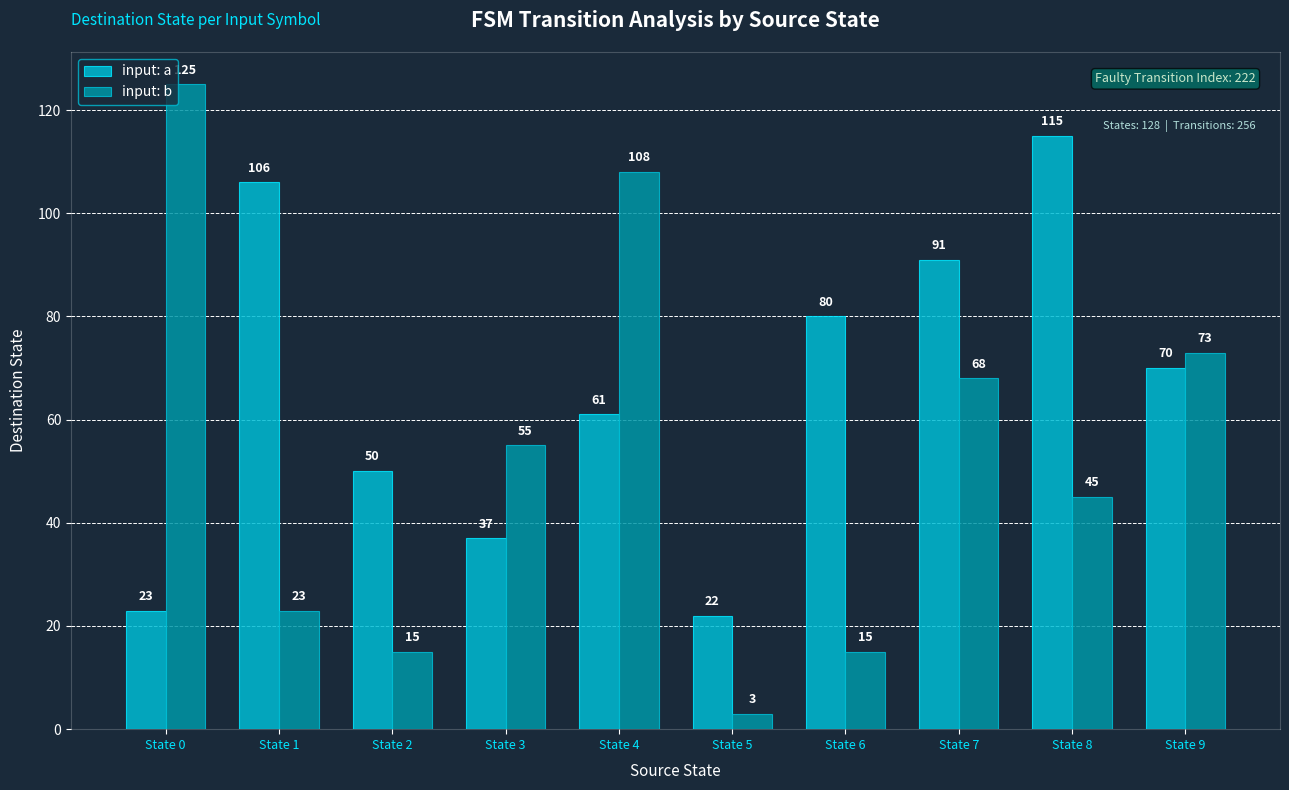

At State 2, list the series in order from largest to smallest.

input: a, input: b